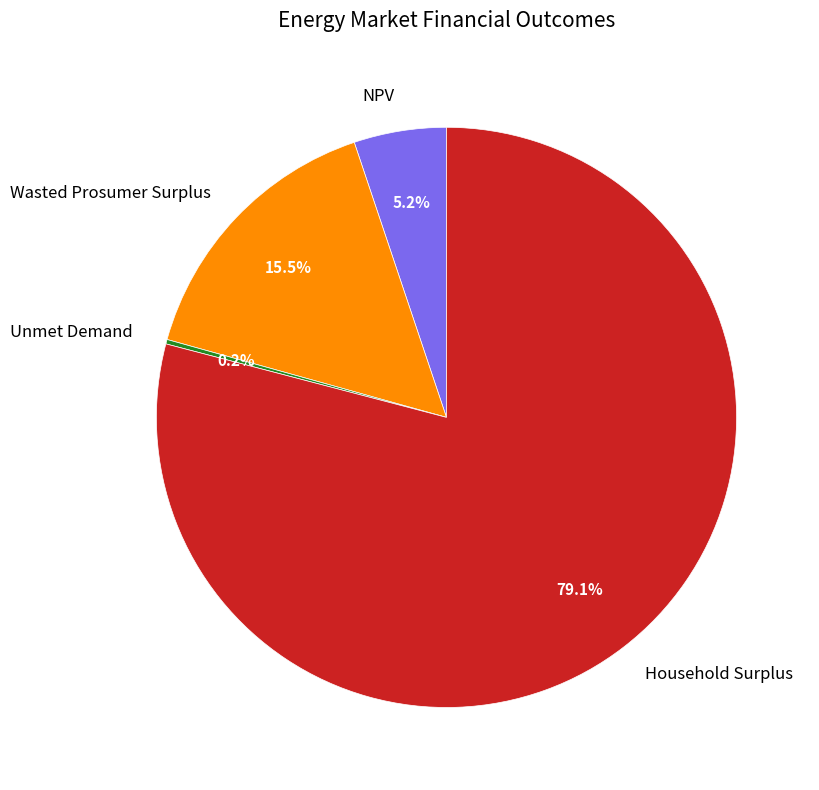

Does Household Surplus represent more than half of the total?

Yes